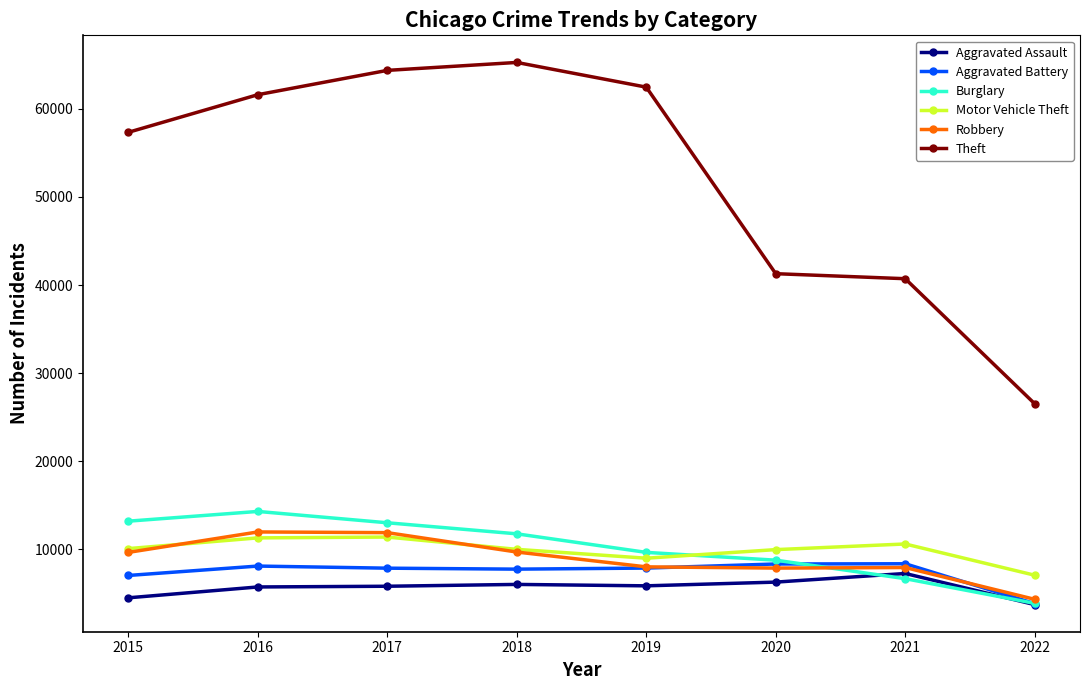

What is the difference between the maximum and minimum values in the Motor Vehicle Theft series?

4334